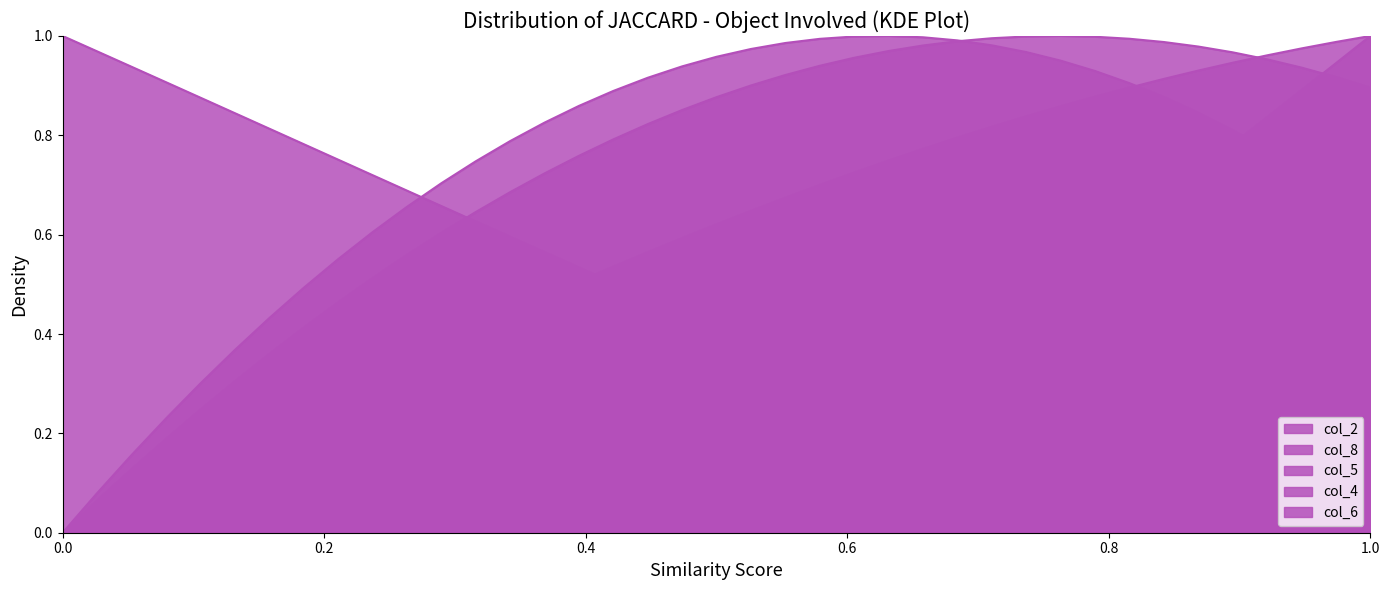

In col_2, how many points are higher than both neighbors (excluding endpoints)?

1